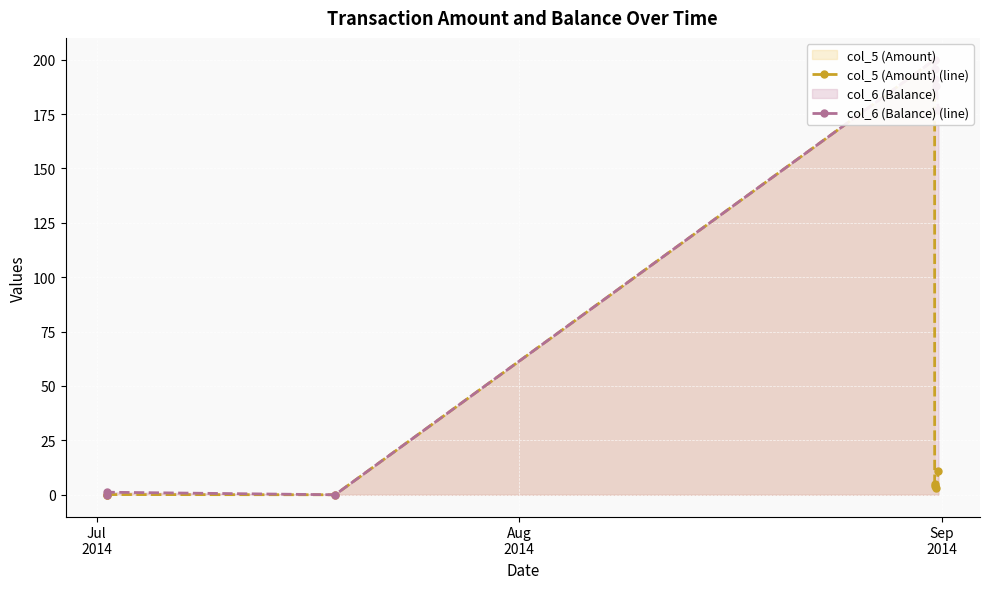

How many data points does each series have?

8